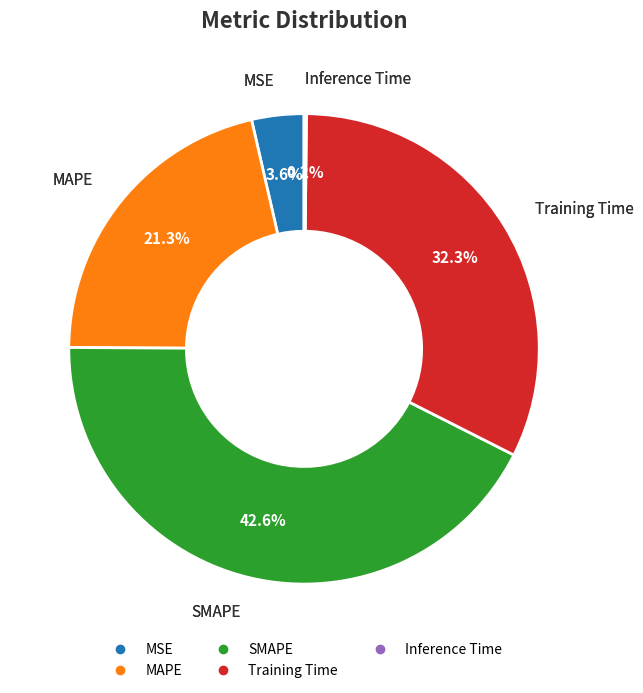

To the nearest percent, what percentage of the pie is MAPE?

21%